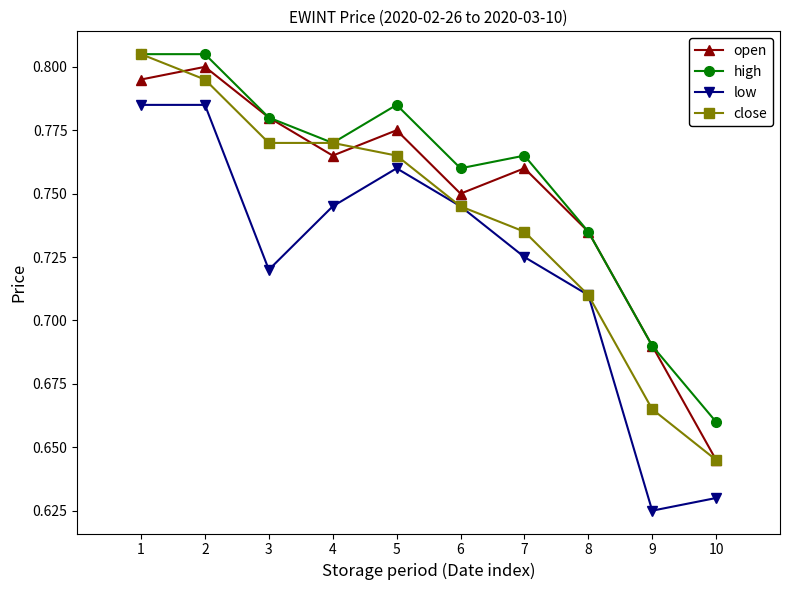

Which series changed the most between 7 and 8?

high